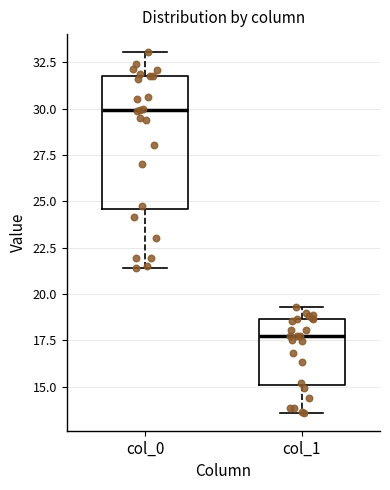

Reading left to right, transcribe this box plot: for each box, give where its median line is, the range the box spans, and where its two whiskers end, as read against the y-axis. The values are not printed on the chart, so give them approximately, as read against the axis.

col_0: median 30.0, box 24.5 to 31.5, whiskers 21.5 to 33.0
col_1: median 17.5, box 15.0 to 18.5, whiskers 13.5 to 19.5